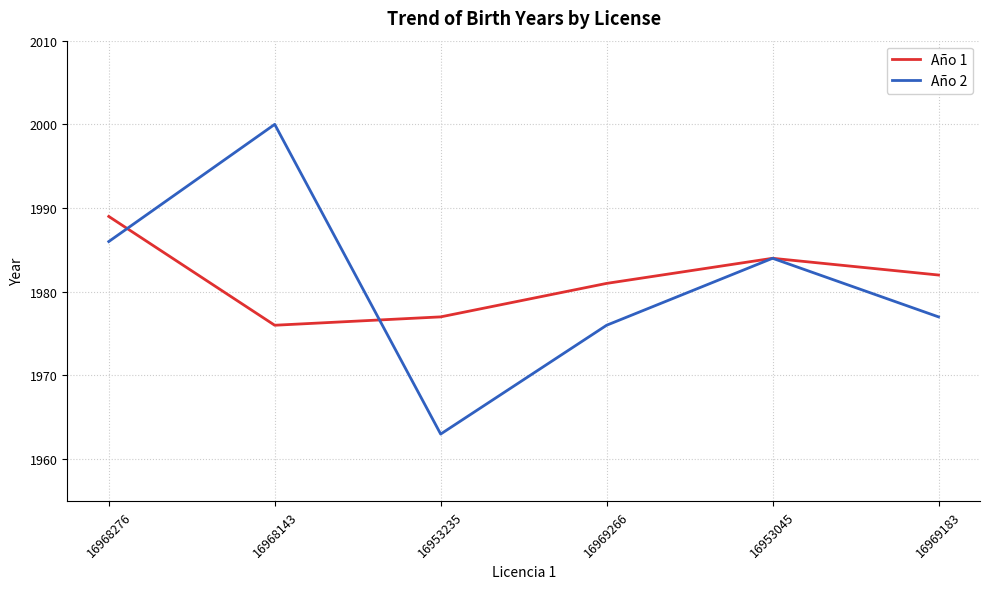

How many lines are shown in the chart?

2